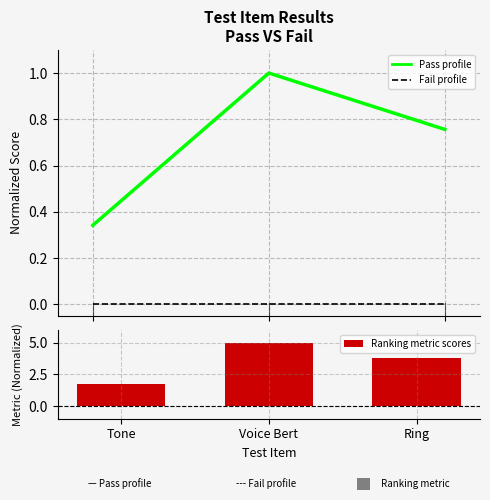

Which label corresponds to the largest value in the chart?

Voice Bert